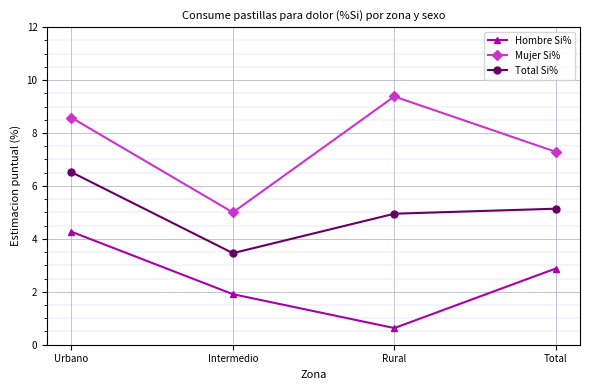

What is the highest value of the Hombre Si% series?

4.3